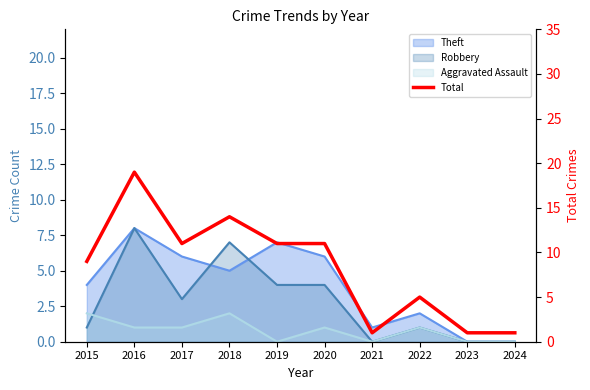

What is the difference between the maximum and second lowest values?

18